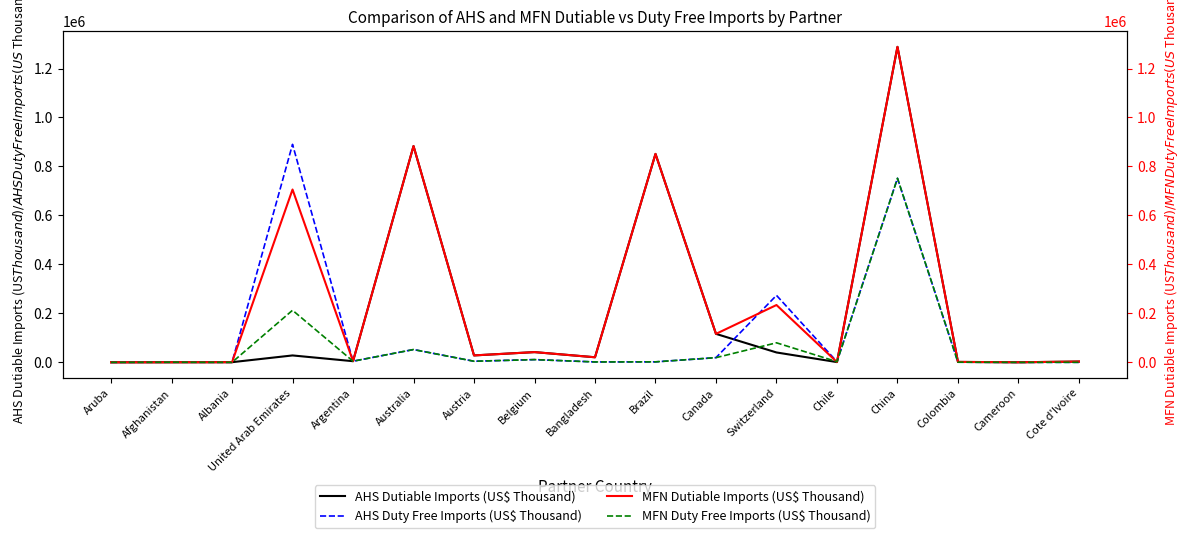

Where is AHS Duty Free Imports (US$ Thousand) nearest to the value 445136?

Switzerland